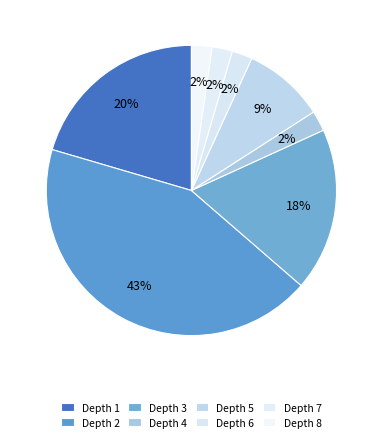

To the nearest percent, what is the difference between the largest and smallest slice percentages?

42%